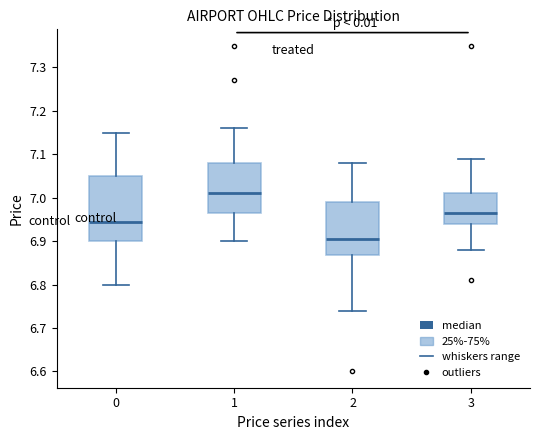

Reading left to right, transcribe this box plot: for each box, give where its median line is, the range the box spans, and where its two whiskers end, as read against the y-axis. The values are not printed on the chart, so give them approximately, as read against the axis.

0: median 6.95, box 6.90 to 7.05, whiskers 6.80 to 7.15
1: median 7.01, box 6.97 to 7.08, whiskers 6.90 to 7.16
2: median 6.91, box 6.87 to 6.99, whiskers 6.74 to 7.08
3: median 6.97, box 6.94 to 7.01, whiskers 6.88 to 7.09